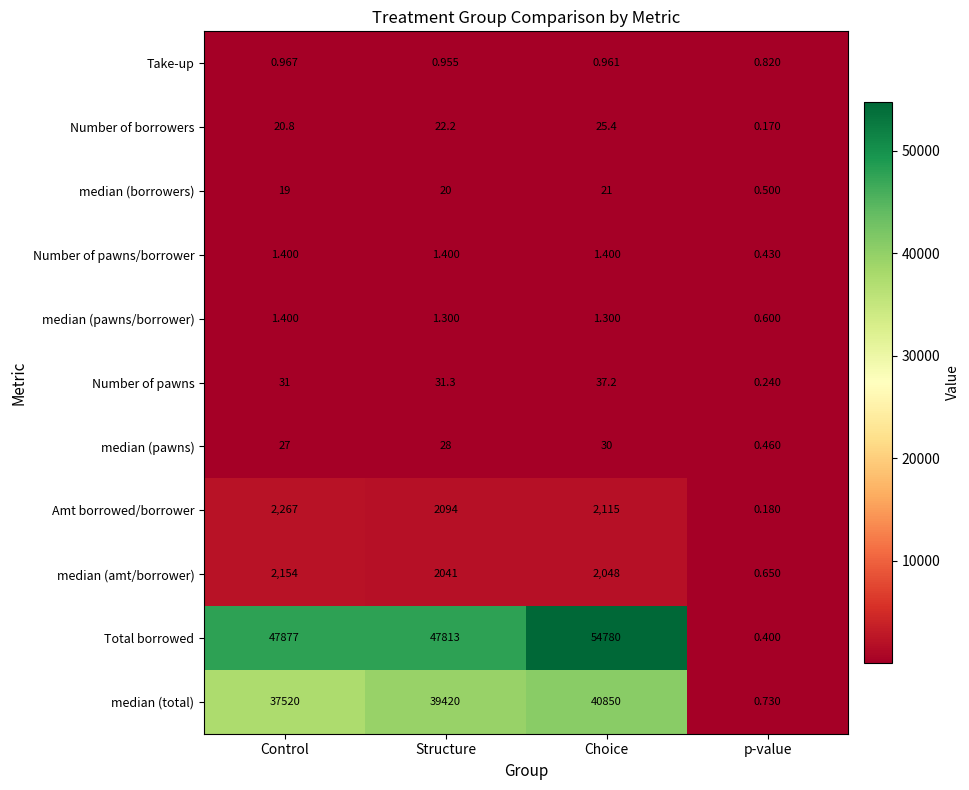

At which label does median (pawns/borrower) reach its peak?

Control